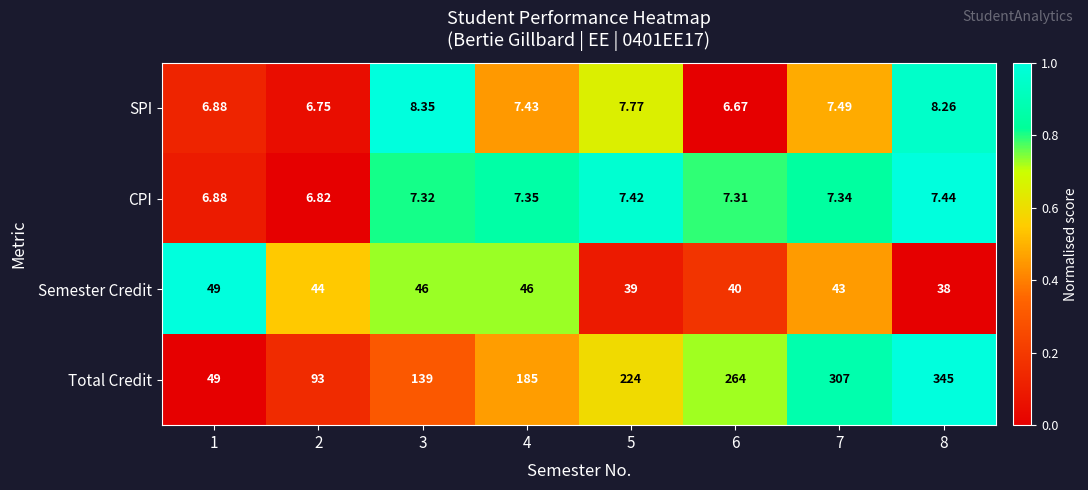

How many distinct data groups are displayed?

4